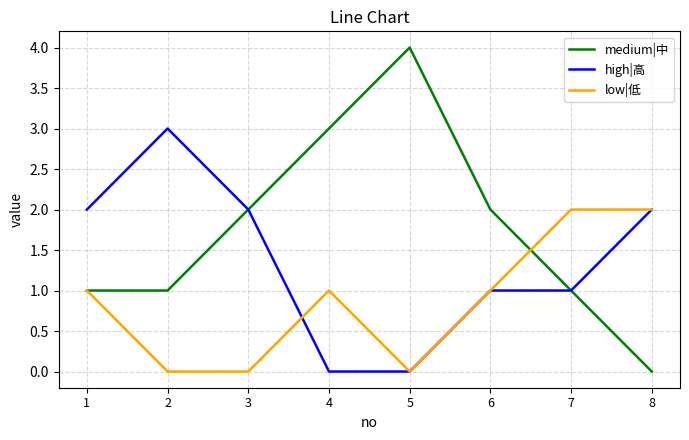

At which category does low|低 reach its first local peak?

4